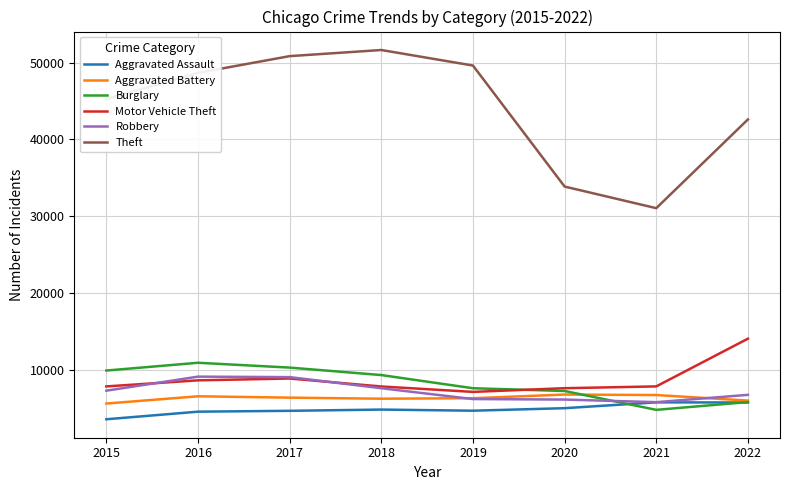

What is the approximate value of Aggravated Battery at 2022?

6029